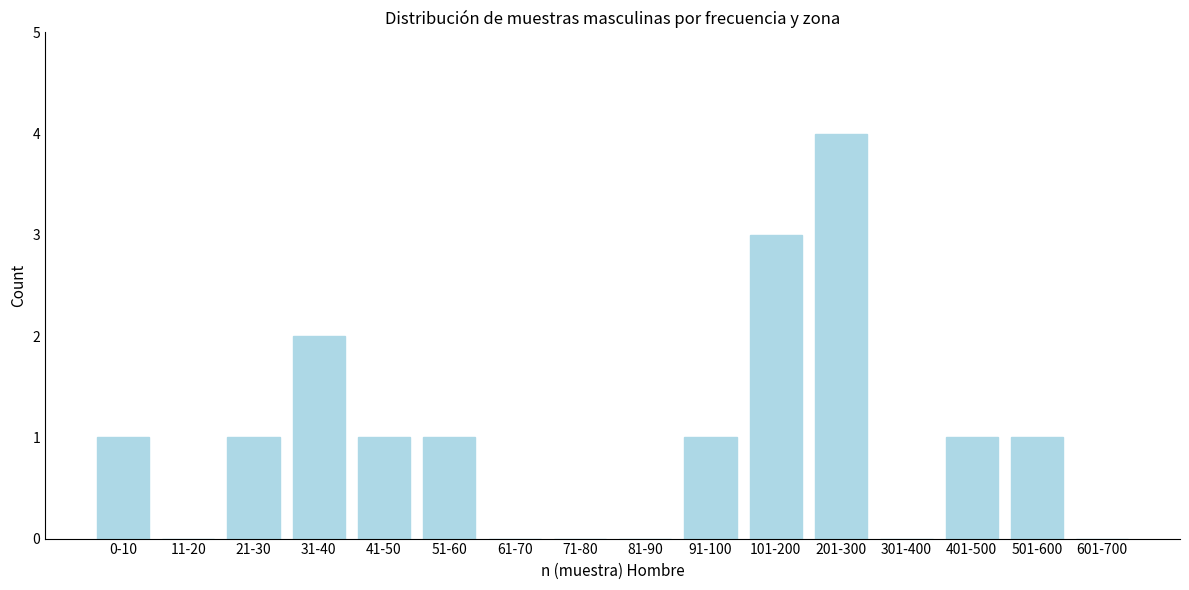

Reading right to left, what are all the values shown in this chart?

601-700=0	501-600=1	401-500=1	301-400=0	201-300=4	101-200=3	91-100=1	81-90=0	71-80=0	61-70=0	51-60=1	41-50=1	31-40=2	21-30=1	11-20=0	0-10=1